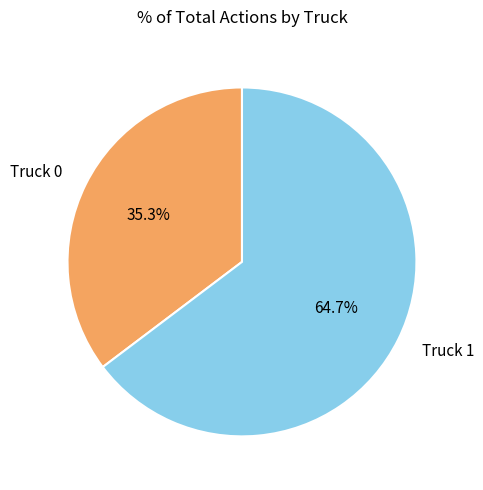

To the nearest percent, what is the difference between the Truck 0 and Truck 1 slice percentages?

29%